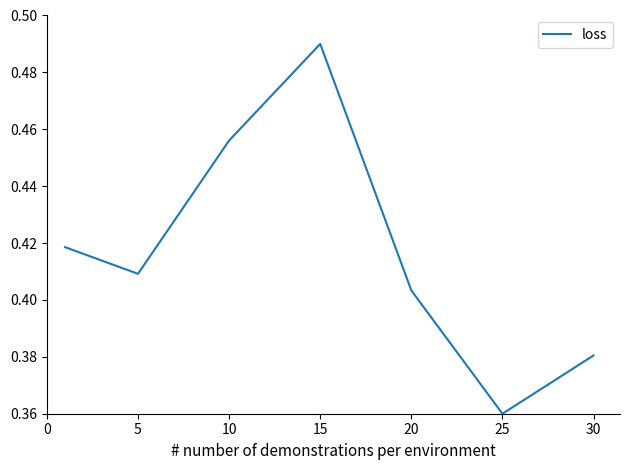

How many values are between 0 and 1?

7